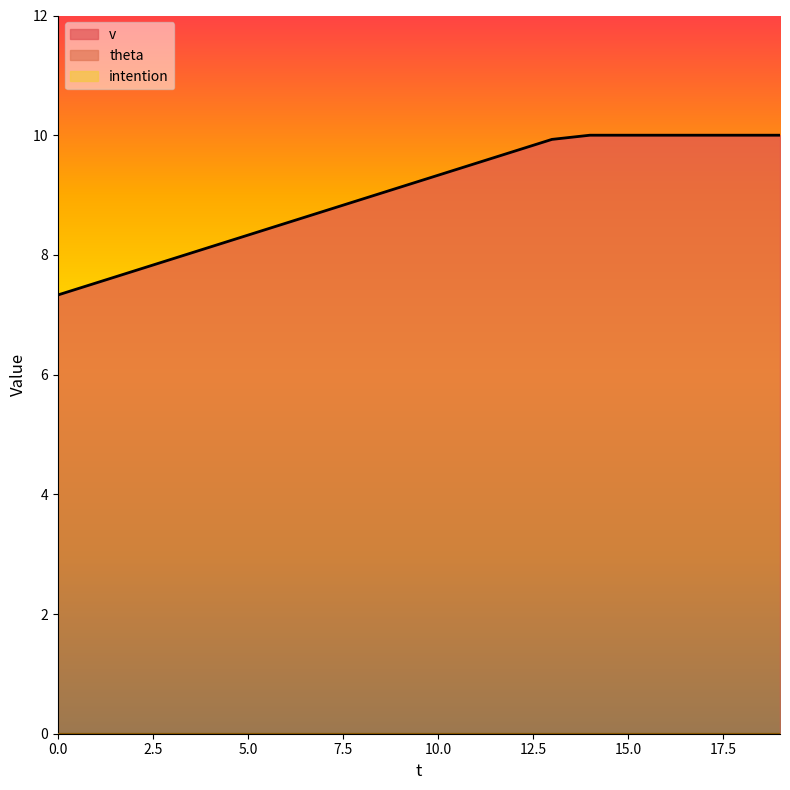

What is the total value across all series at 4?

8.1